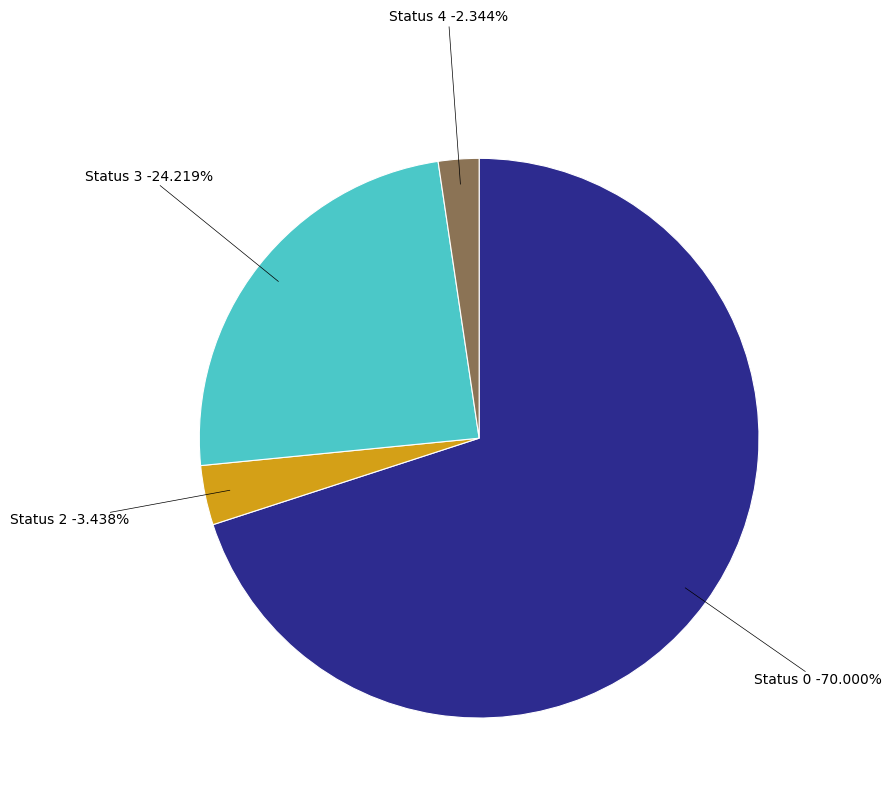

Which category has the biggest portion of the pie?

track_status_0